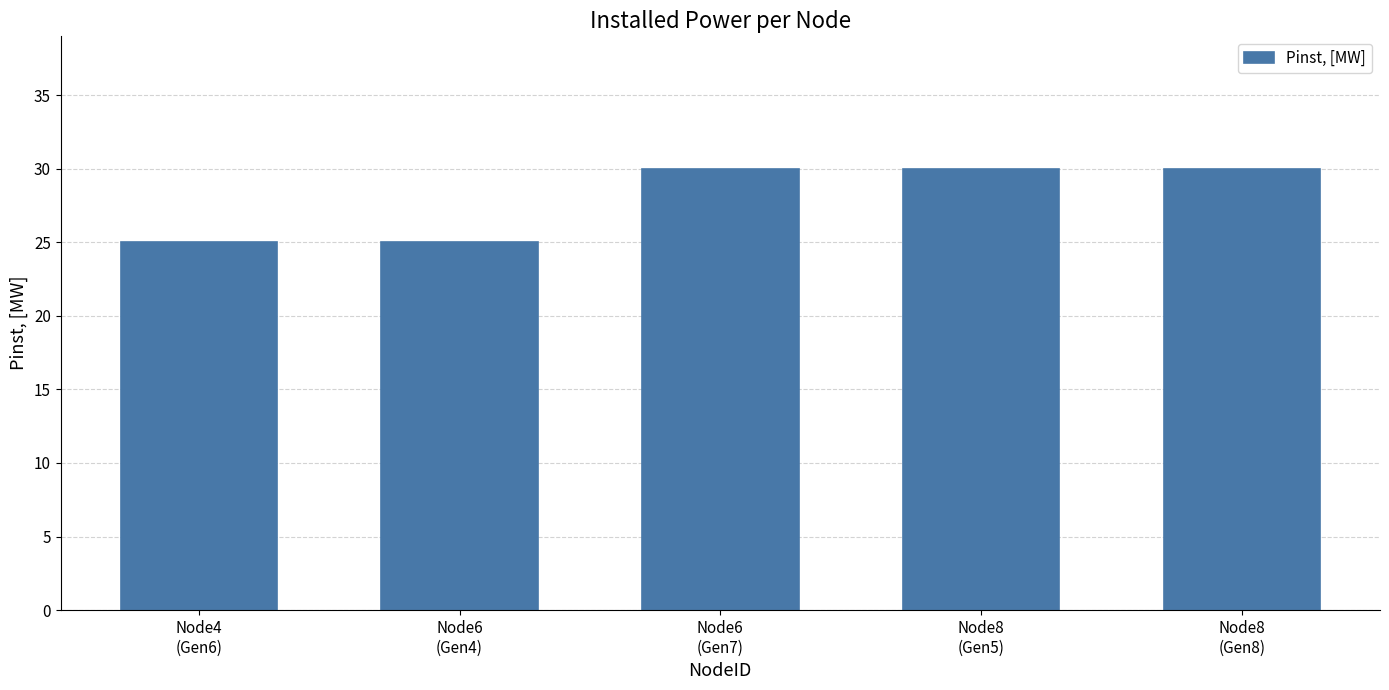

What is the average value?

28